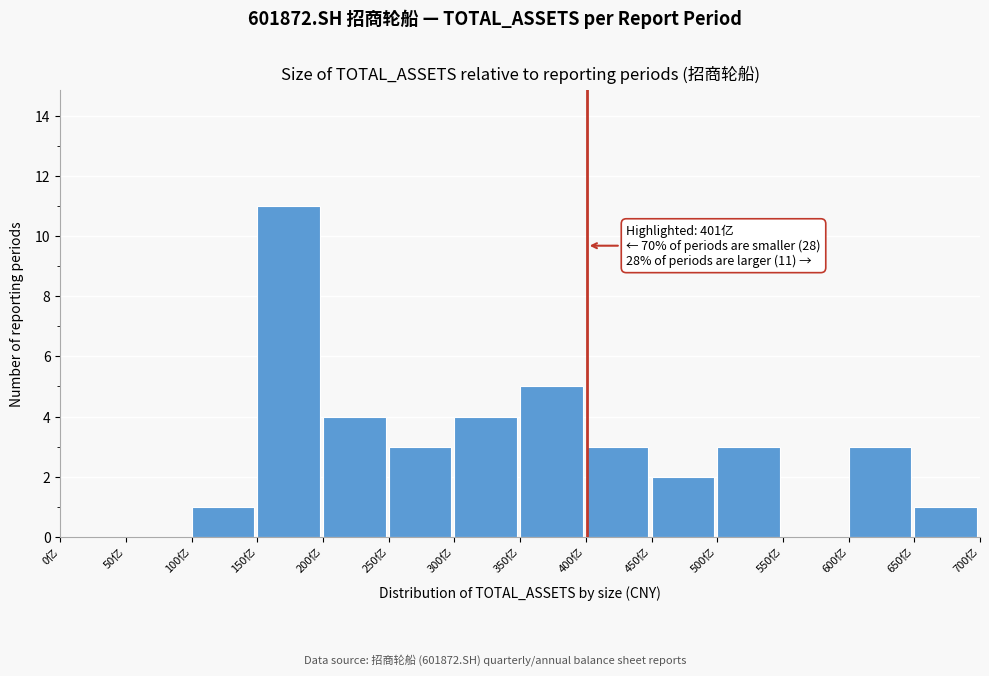

Which range on the x-axis has the tallest bar?

150 to 200